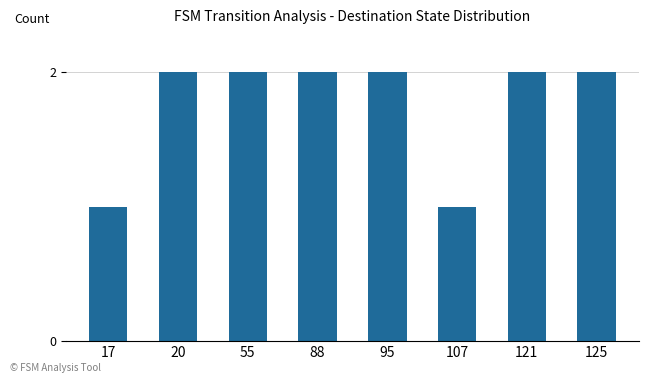

What is the change in value from 20 to 107?

-1